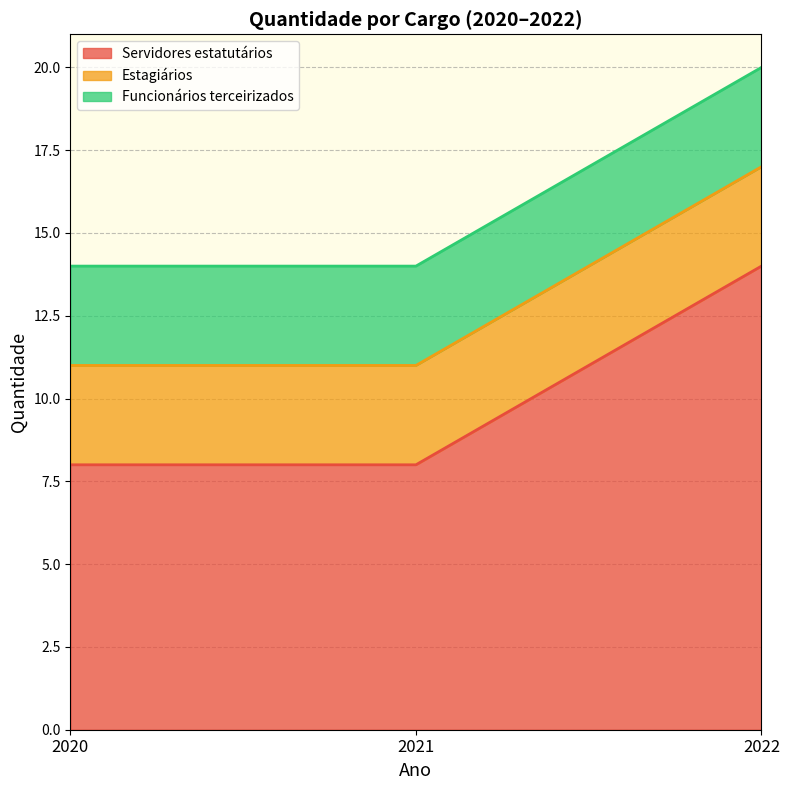

What is the highest value of the Servidores estatutários series?

14